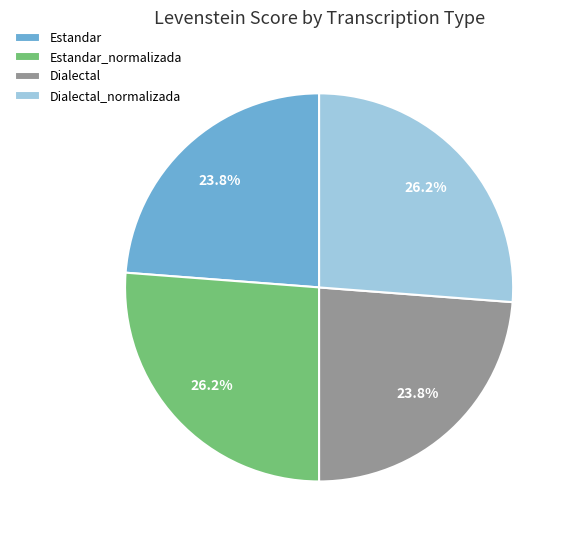

To the nearest percent, what is the difference between the largest and smallest slice percentages?

2%